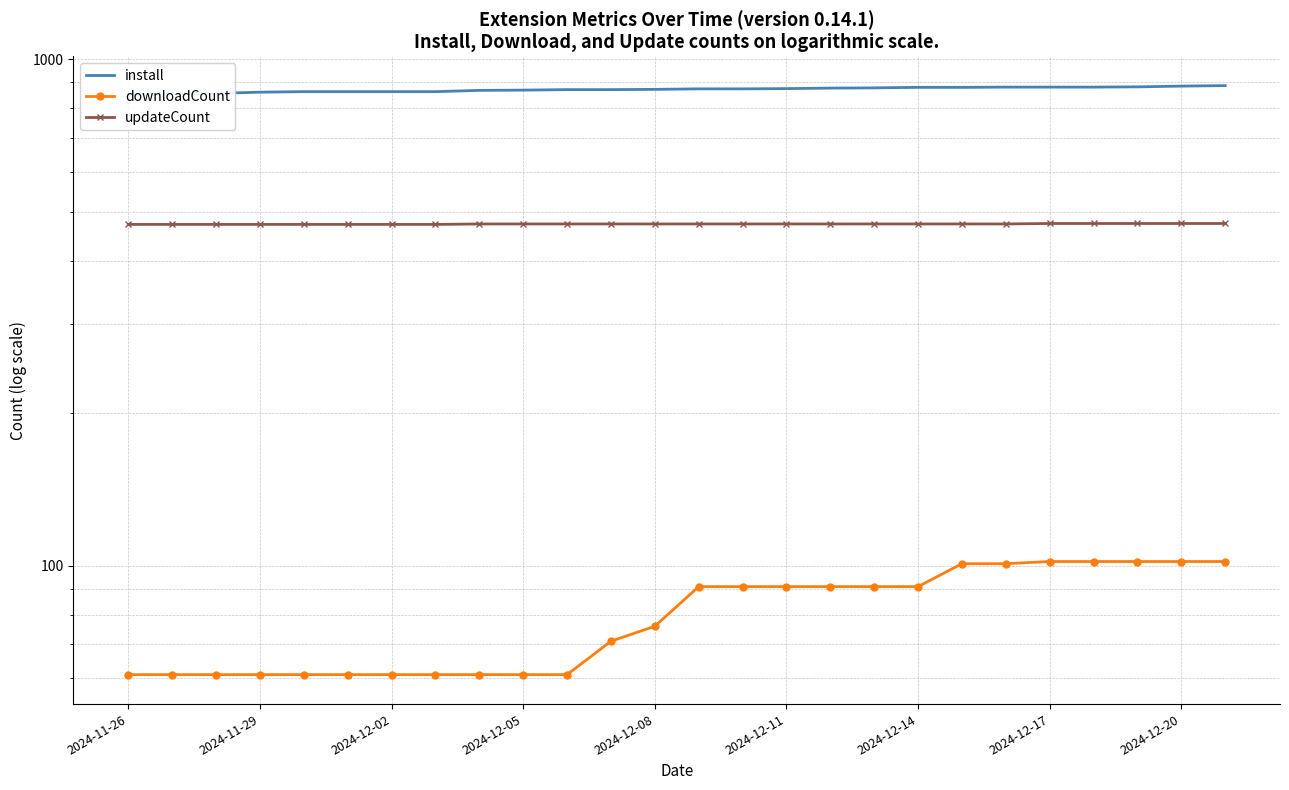

The install series shows 875 at 2024-12-11. True or false?

True